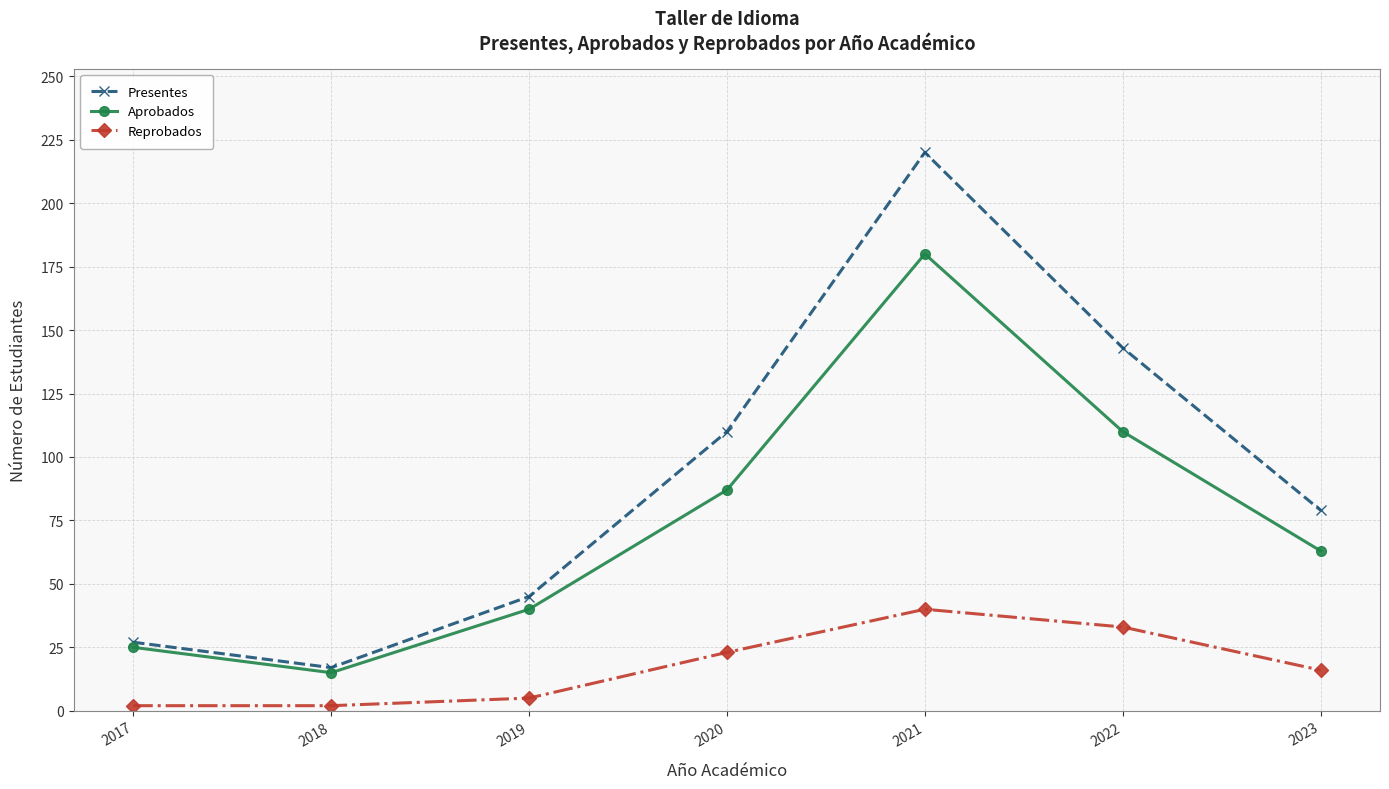

At which category is the sum across all series the highest?

2021